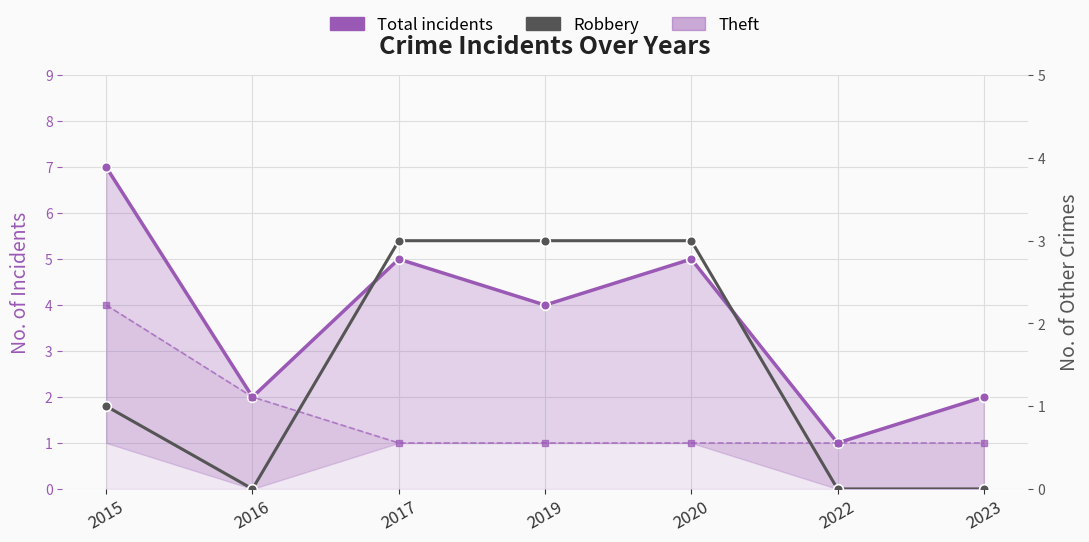

What are all the series names shown in the legend?

Total incidents, Theft, Robbery